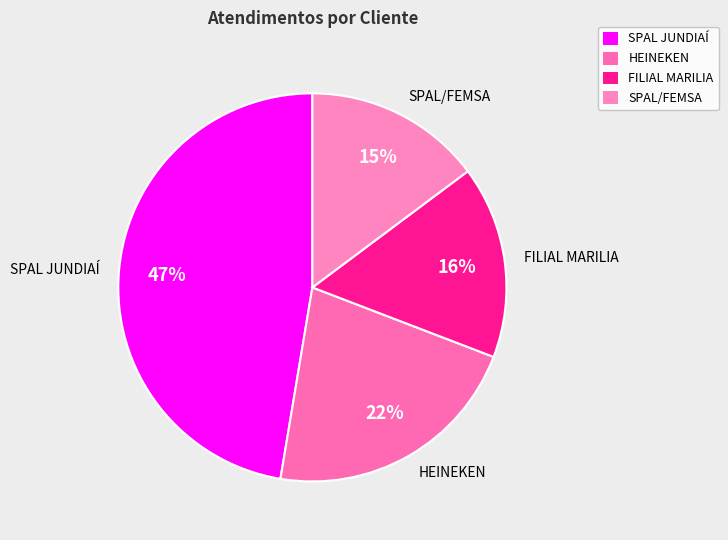

Which category has the smallest portion of the pie?

SPAL/FEMSA